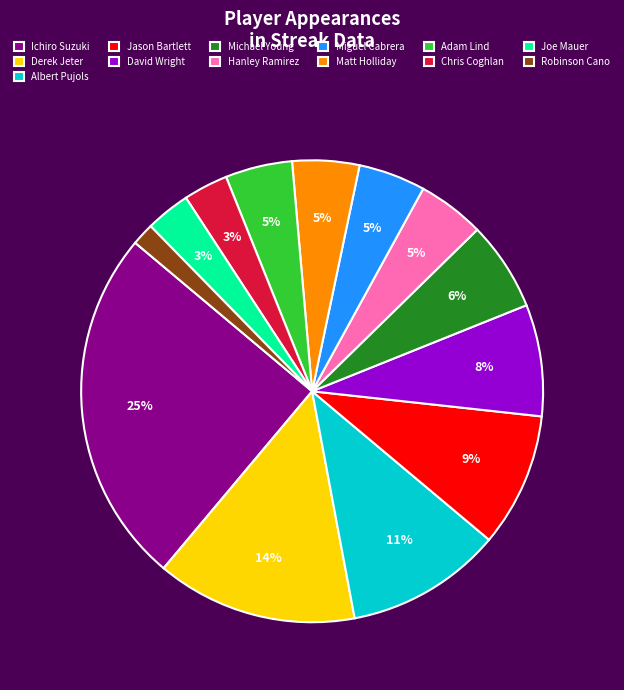

Is it true that Adam Lind is 5% of the pie?

True